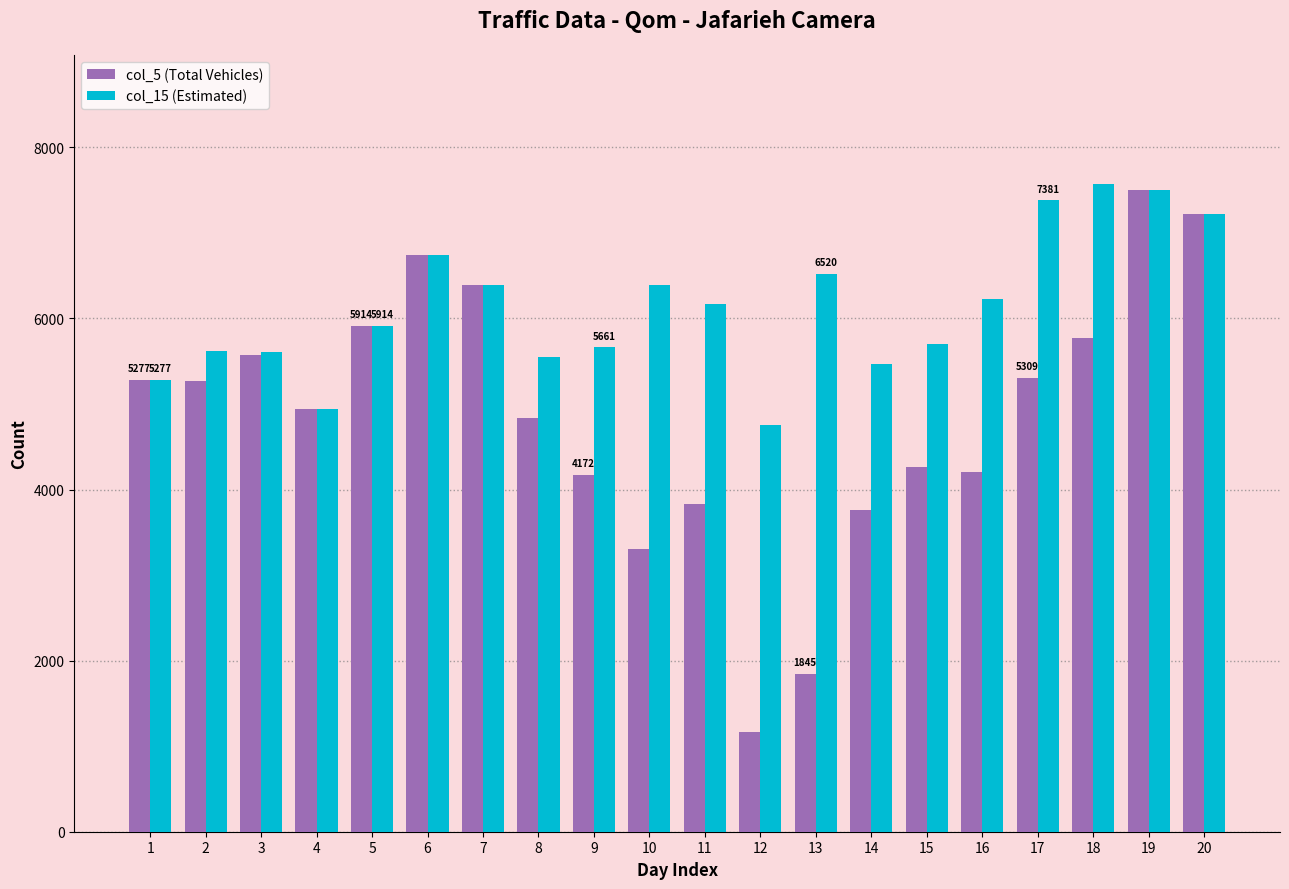

Between 1 and 17, which series saw the biggest shift?

col_15 (Estimated)